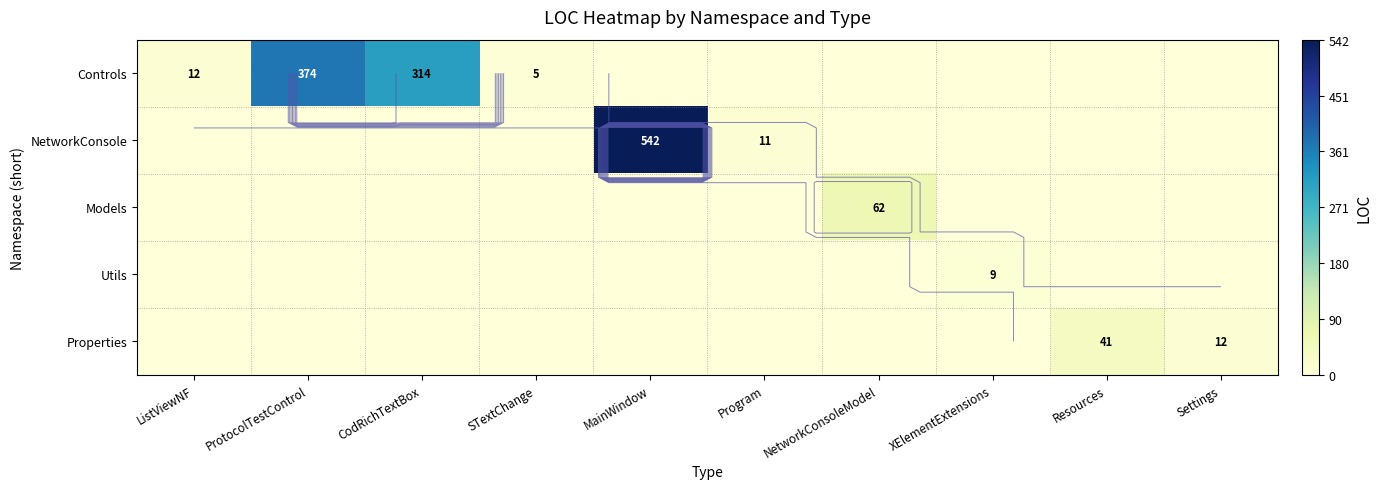

Count the number of data series in this chart.

5